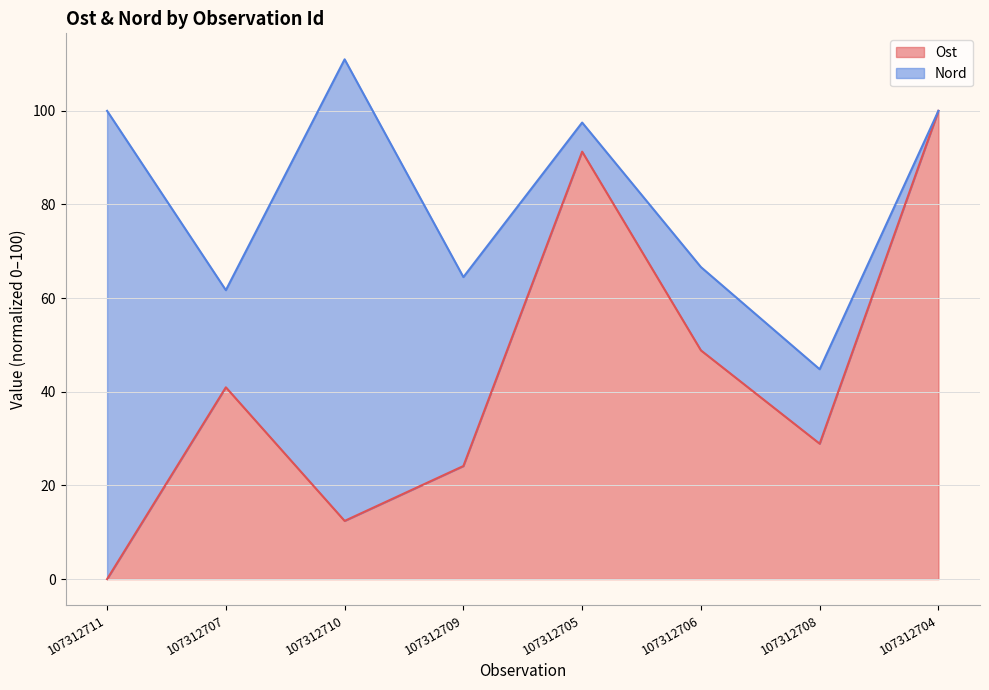

How many categories are shown in the chart?

8